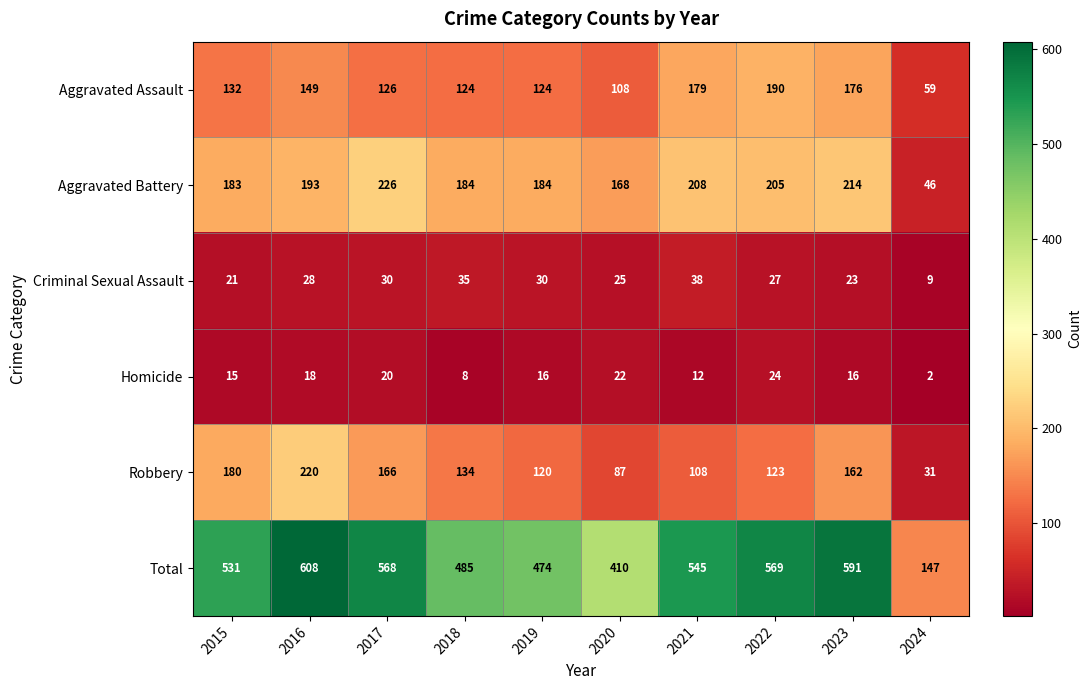

What is the sum of all Robbery values?

1331